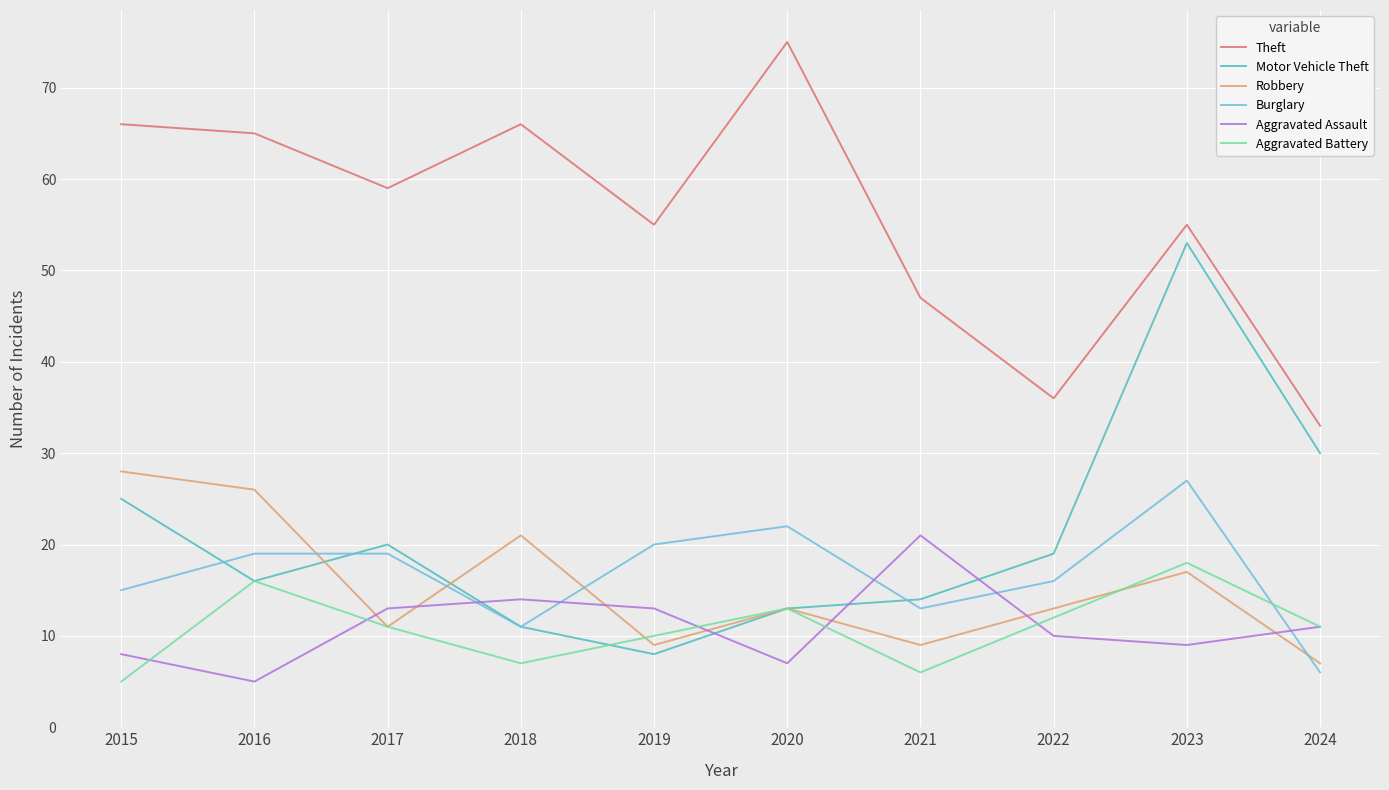

What is the maximum value shown in the chart?

75